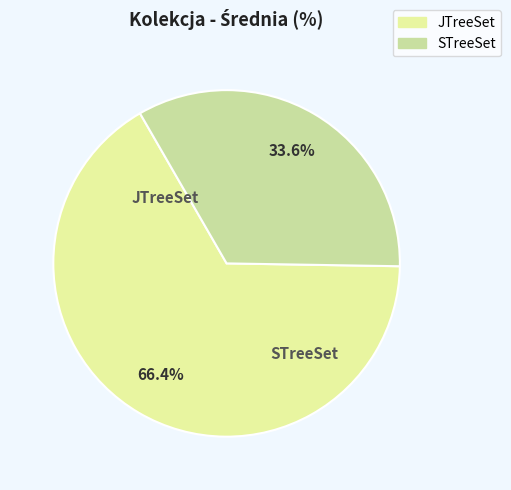

To the nearest percent, what is the difference between the JTreeSet and STreeSet slice percentages?

33%